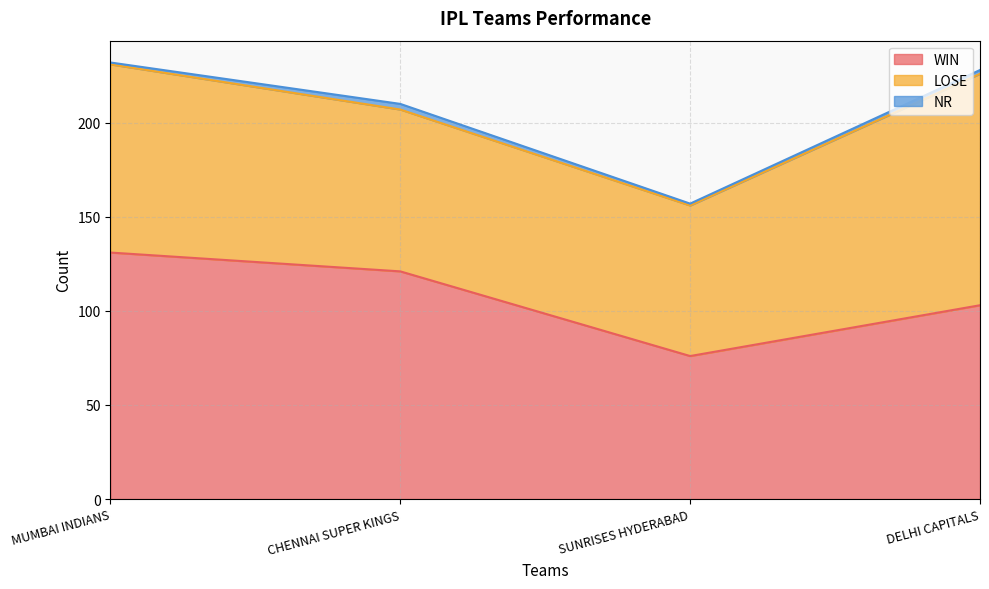

True or false: NR and LOSE cross at least once.

False